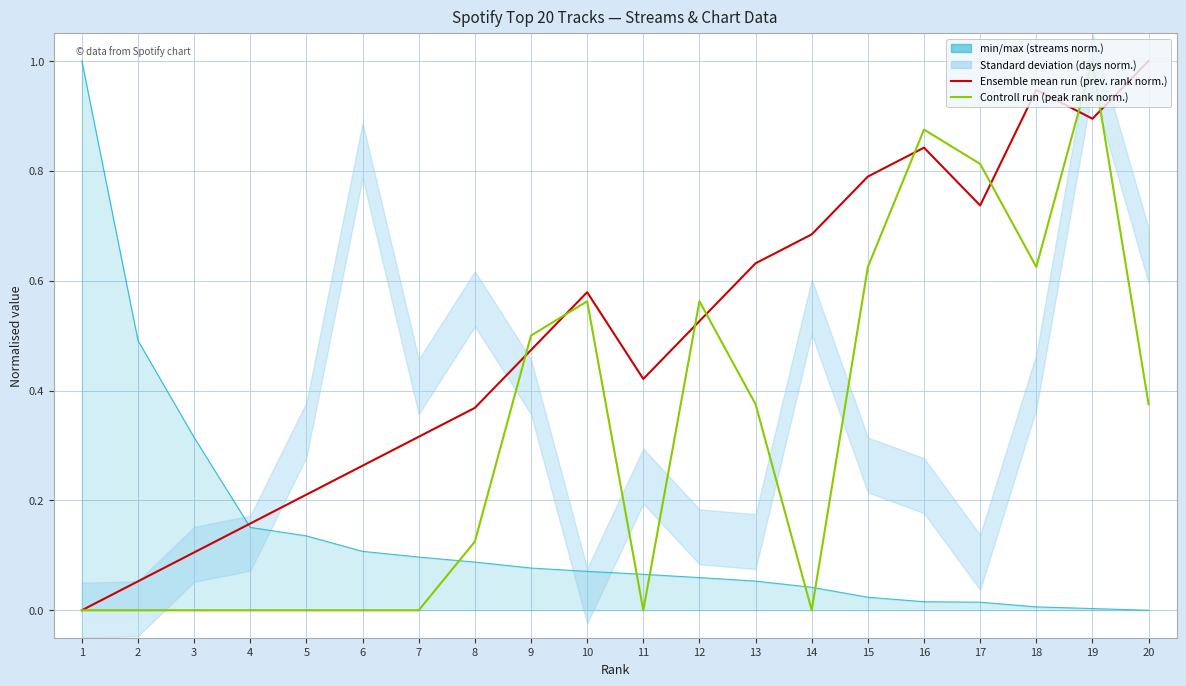

Which series has the widest spread of values?

Ensemble mean run (prev. rank norm.)